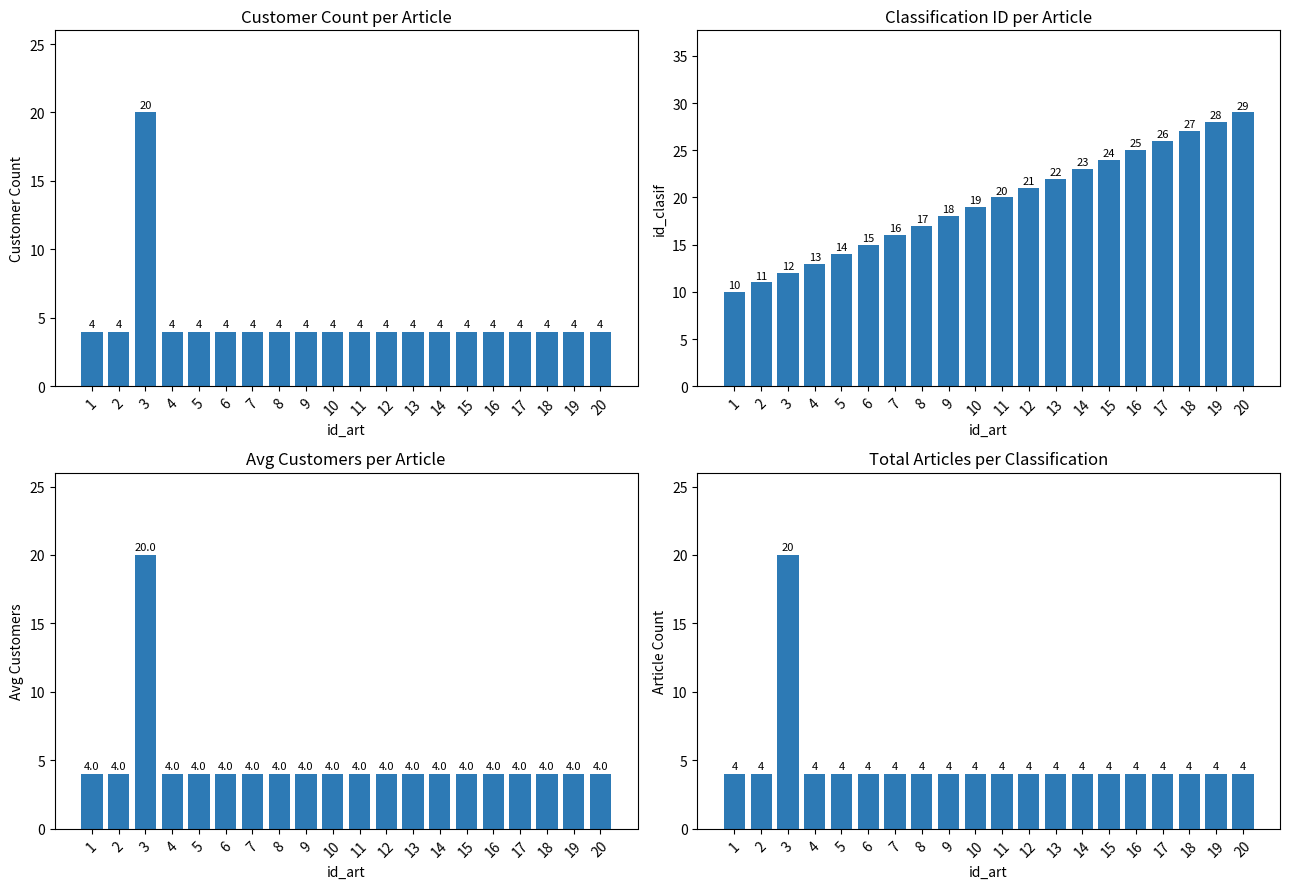

Which series has the widest spread of values?

id_clasif